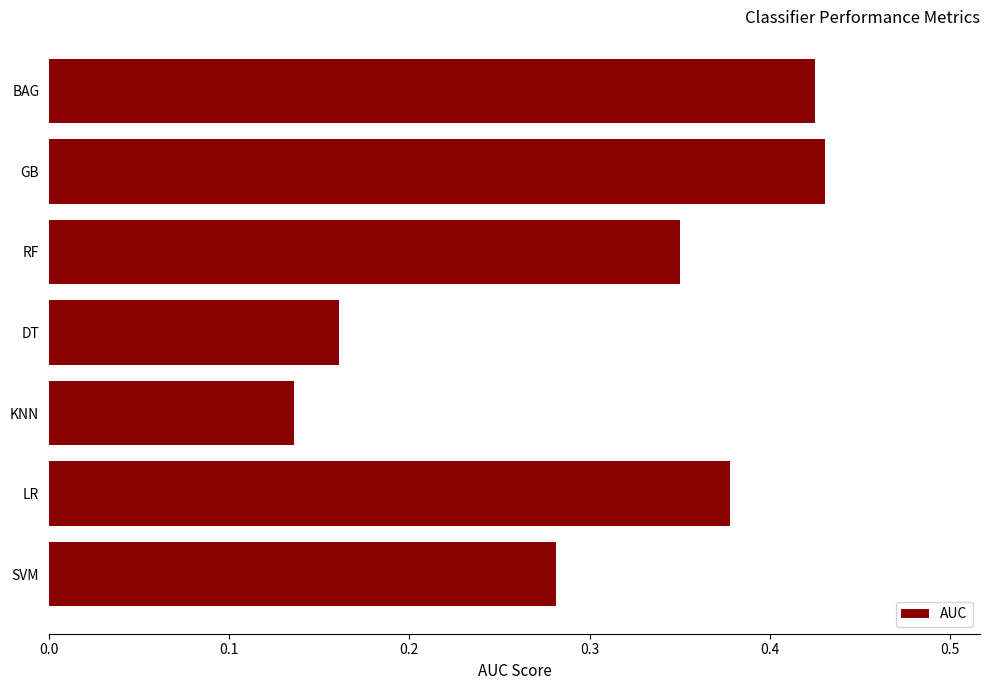

What is the sum of all values?

2.2